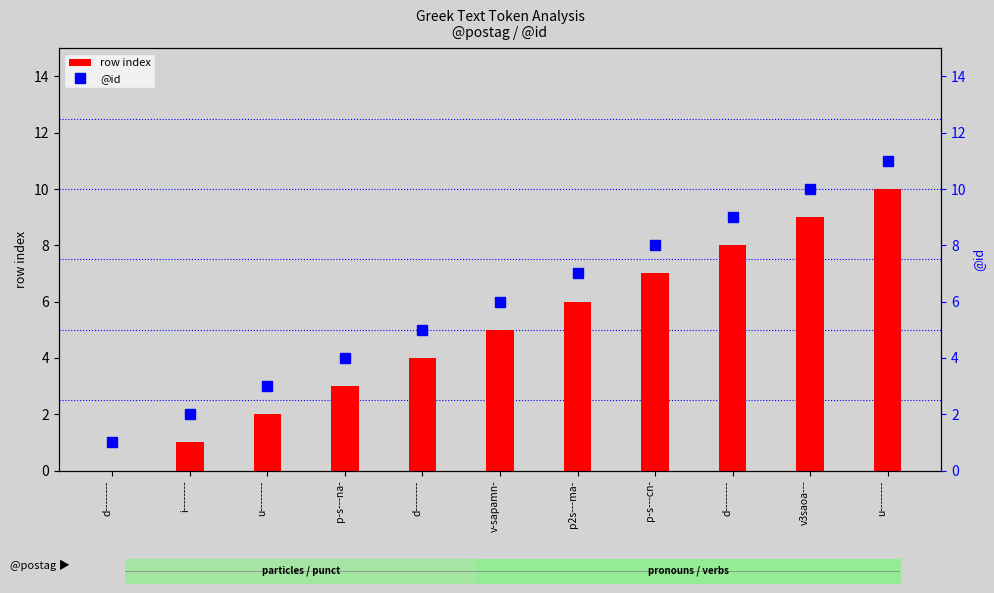

How many row index values are between 2 and 8?

7